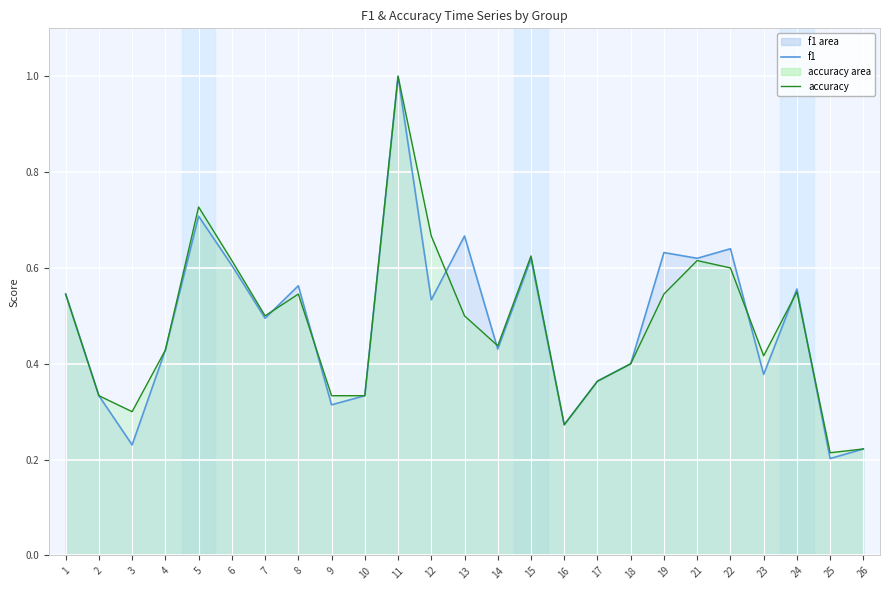

What is the sum of the accuracy values at 9 and 19?

0.9